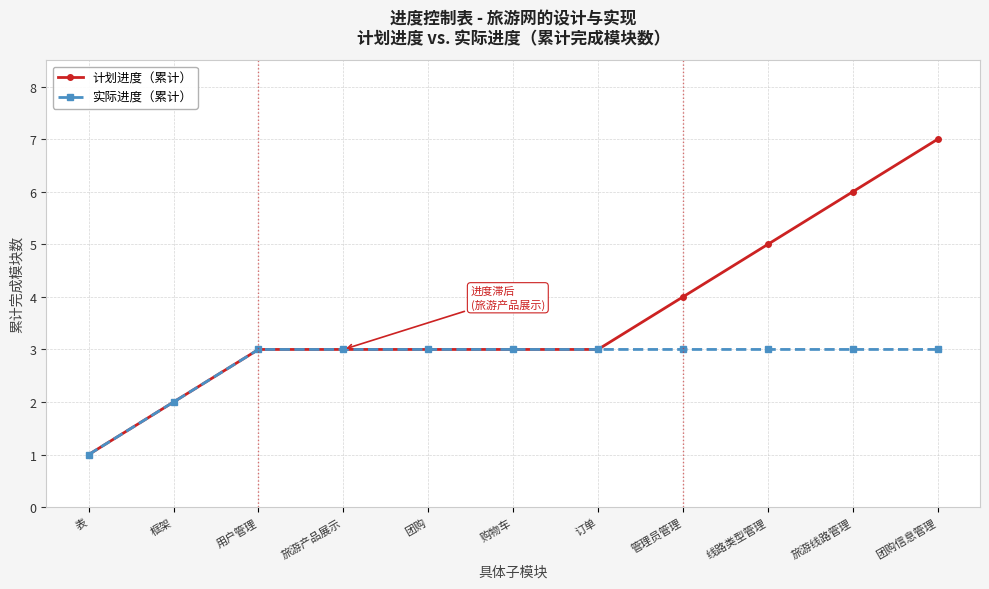

Where is 实际进度（累计） nearest to the value 2?

框架